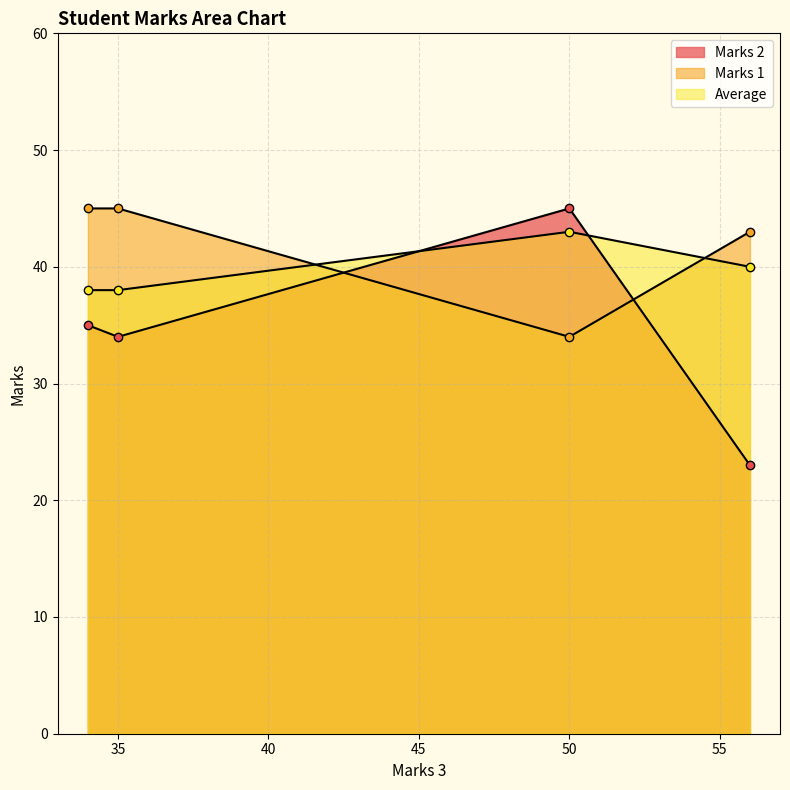

Between 50 and 35, which is larger?

50